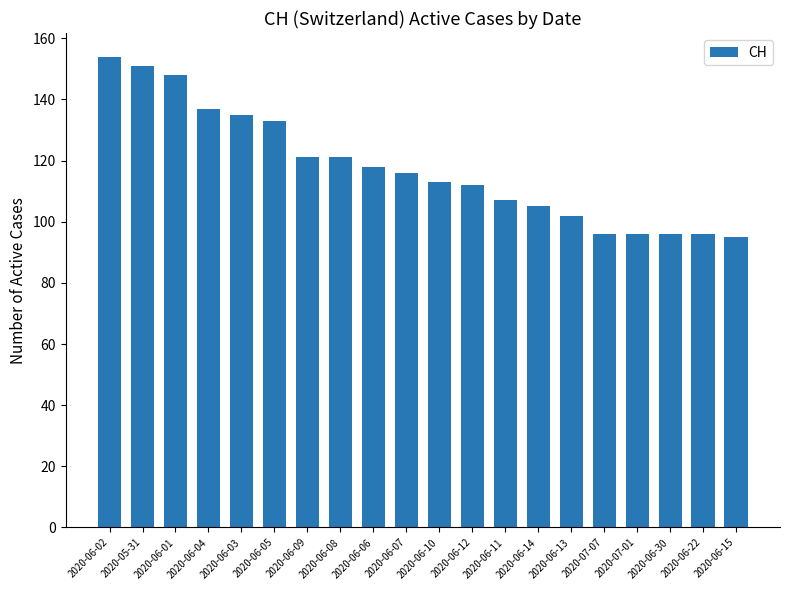

What is the sum of the values at 2020-06-22 and 2020-06-05?

229